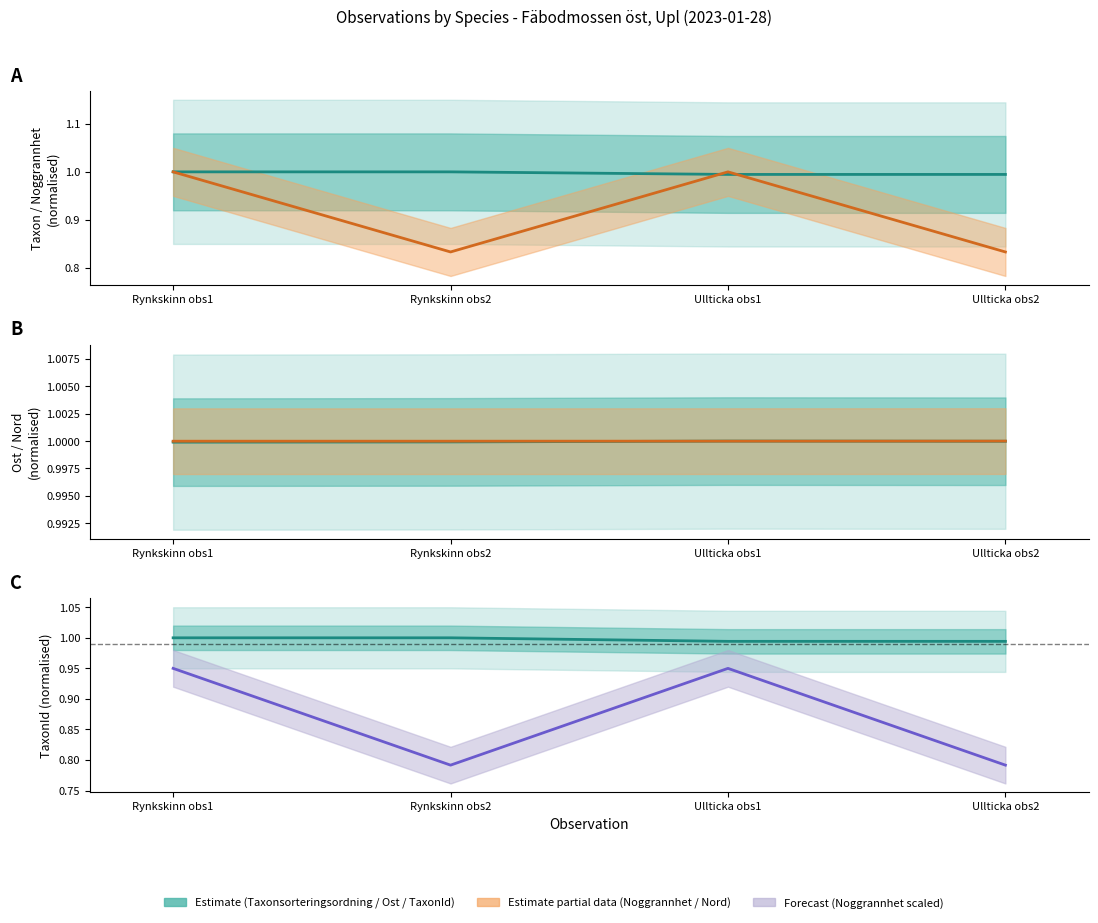

Which series ends up on top after the final intersection of Noggrannhet and Nord?

Nord